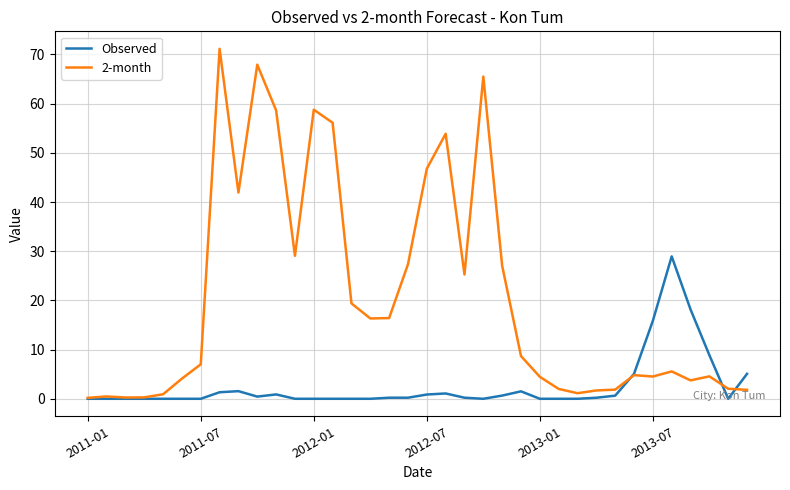

Rank the series by their average value, from highest to lowest.

2-month, Observed